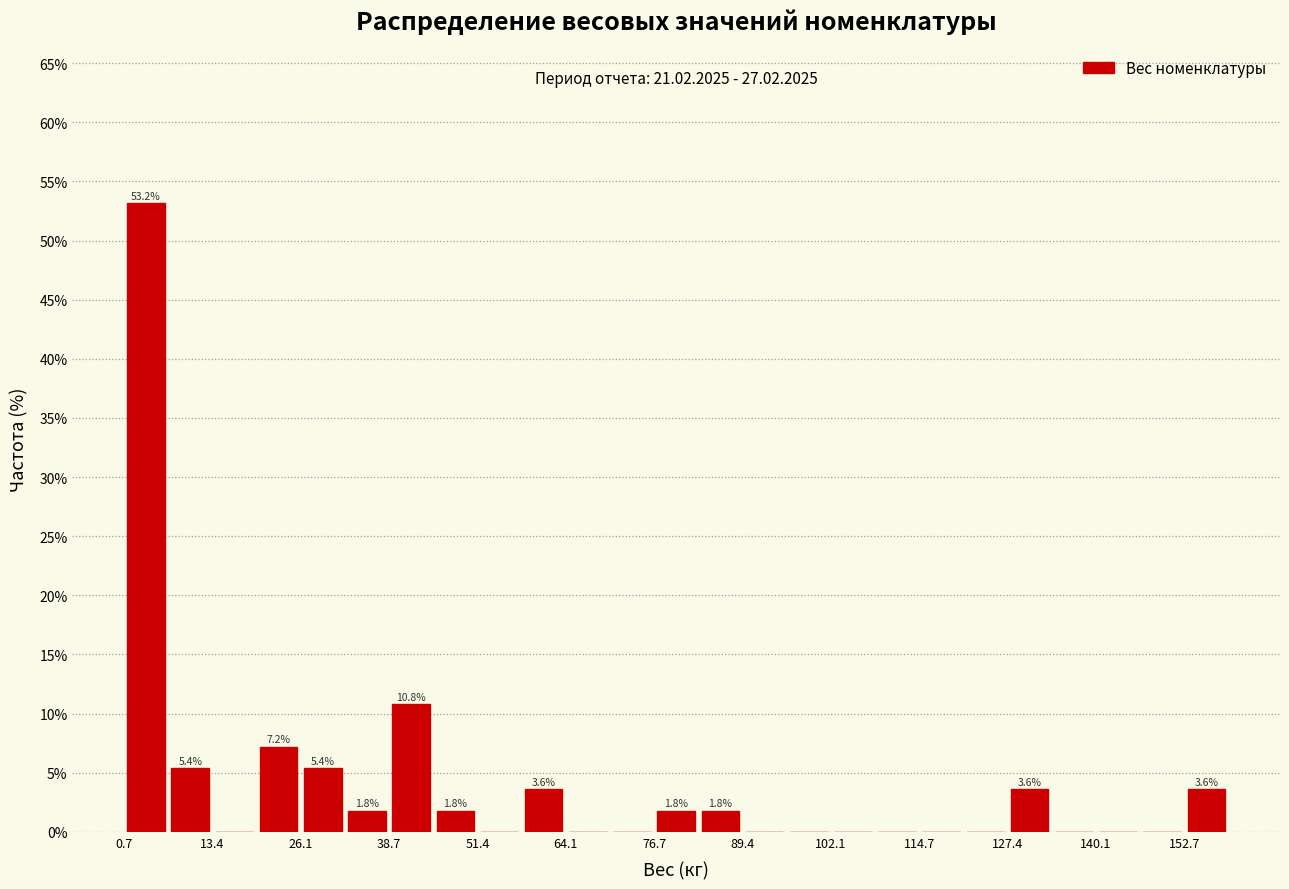

Around what value on the x-axis is the tallest bar? Give the approximate position of its centre, as read against the axis.

4